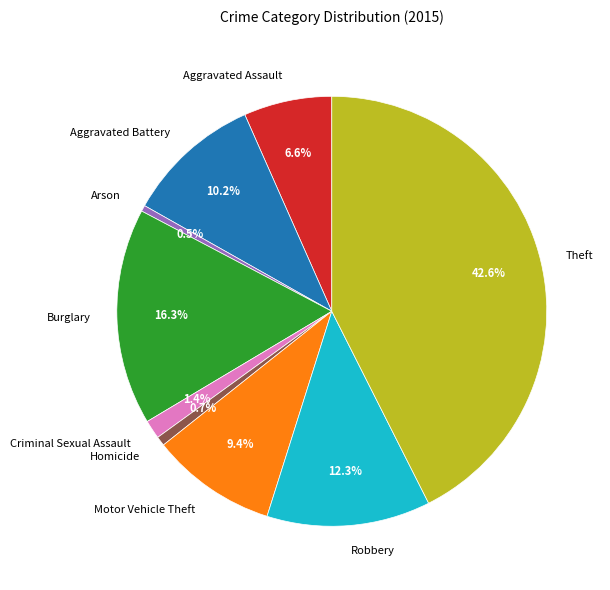

True or false: Robbery accounts for 26% of the total.

False